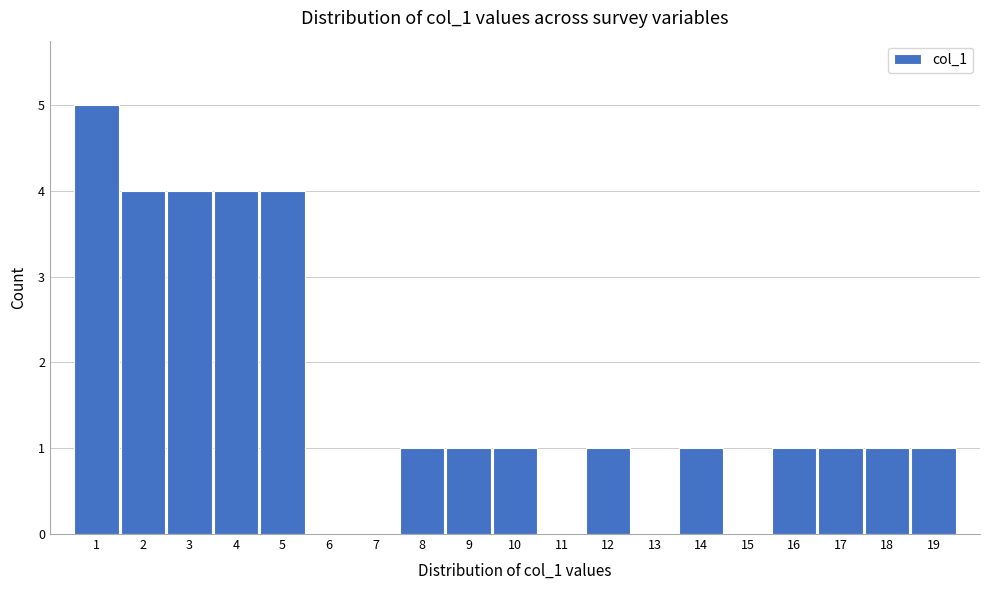

Reading left to right, list every bar in this chart as the range it spans on the x-axis followed by its height. The values are not printed on the chart, so give them approximately, as read against the axis.

0.5 to 1.5: 5
1.5 to 2.5: 4
2.5 to 3.5: 4
3.5 to 4.5: 4
4.5 to 5.5: 4
5.5 to 6.5: 0
6.5 to 7.5: 0
7.5 to 8.5: 1
8.5 to 9.5: 1
9.5 to 10.5: 1
10.5 to 11.5: 0
11.5 to 12.5: 1
12.5 to 13.5: 0
13.5 to 14.5: 1
14.5 to 15.5: 0
15.5 to 16.5: 1
16.5 to 17.5: 1
17.5 to 18.5: 1
18.5 to 19.5: 1